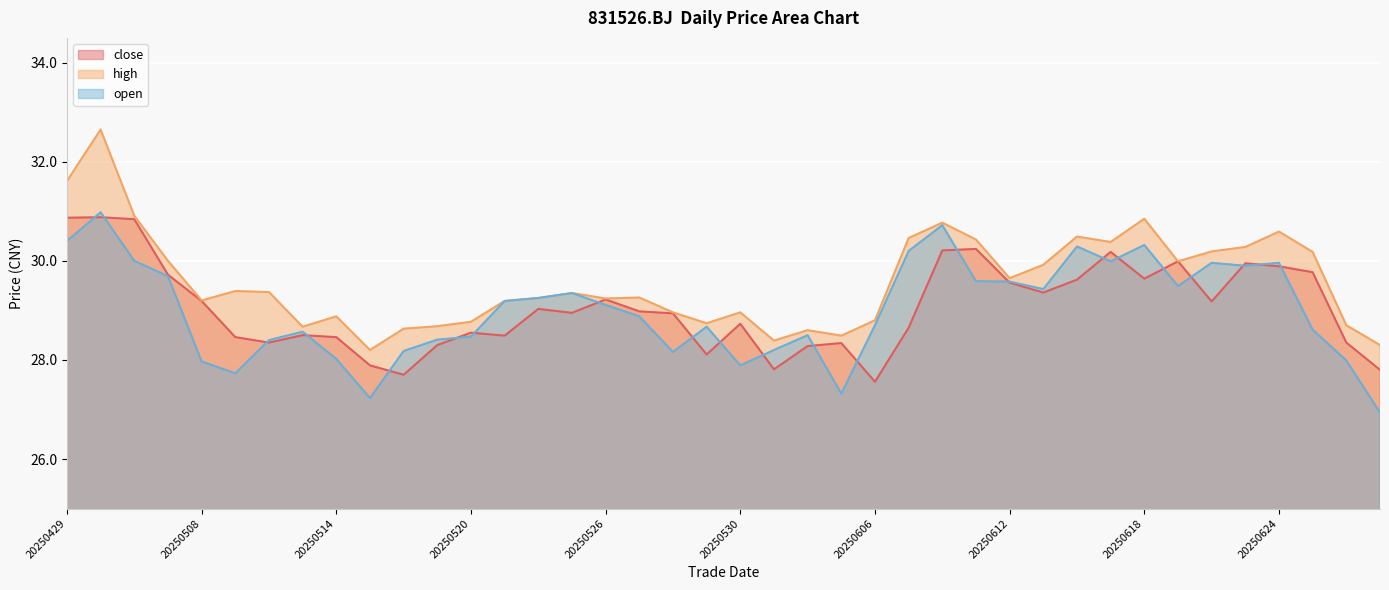

Count the number of categories in the chart.

40